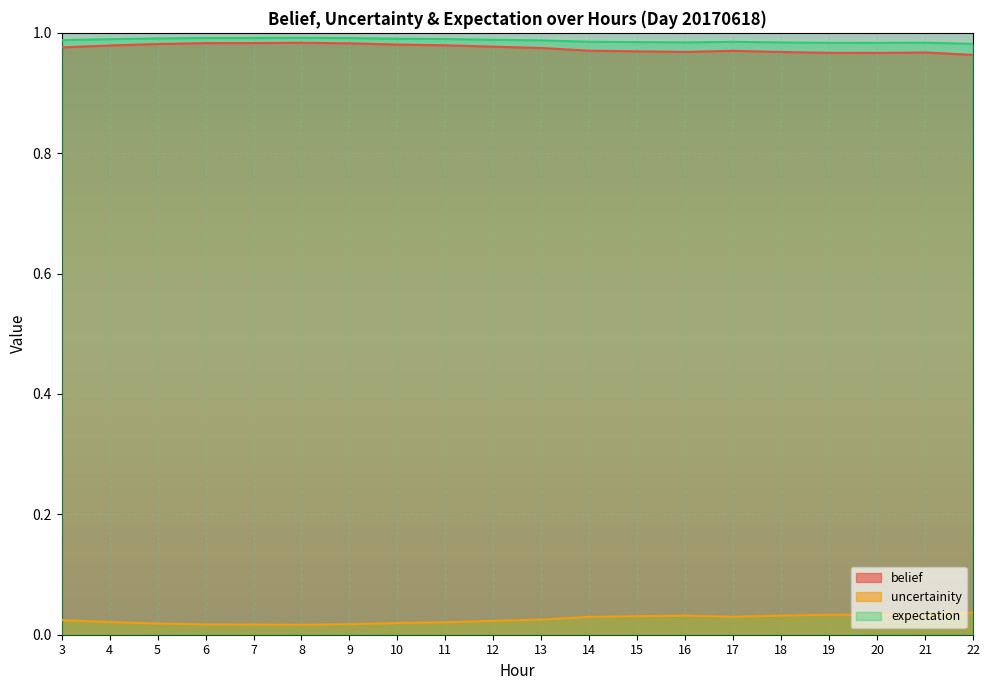

Between 13 and 3, which is larger?

3